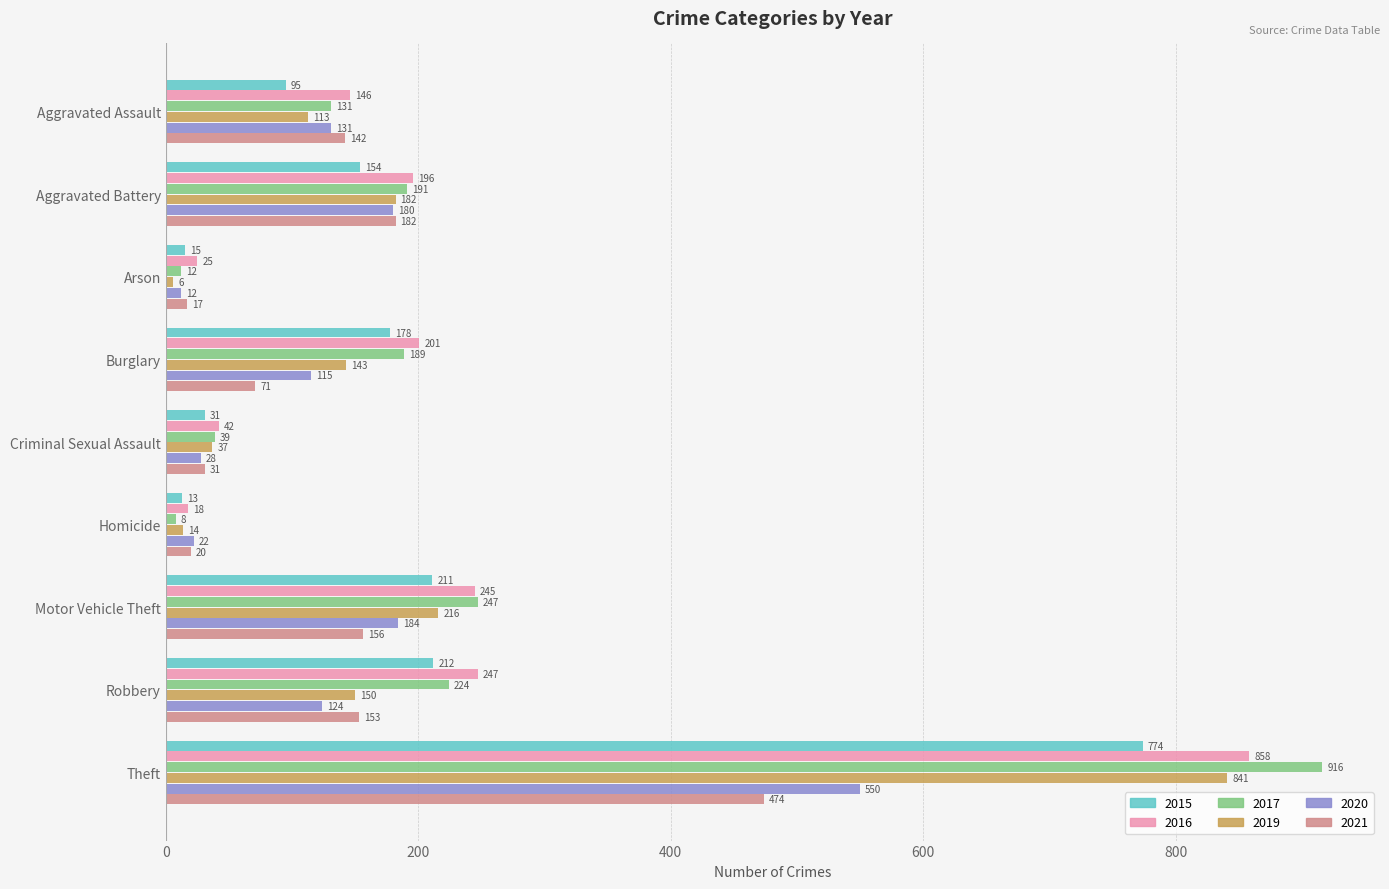

The value of 2020 at Robbery is 60. True or false?

False